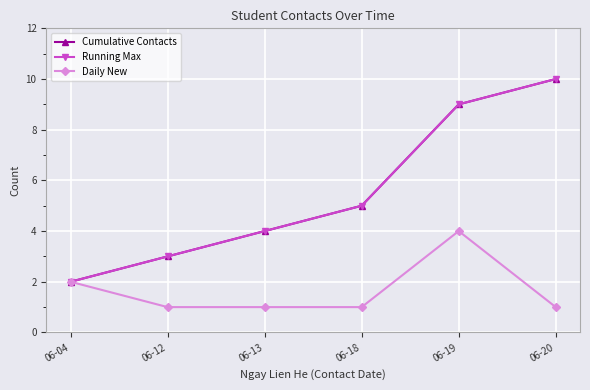

True or false: Running Max has more than 2 points higher than both neighbors.

False